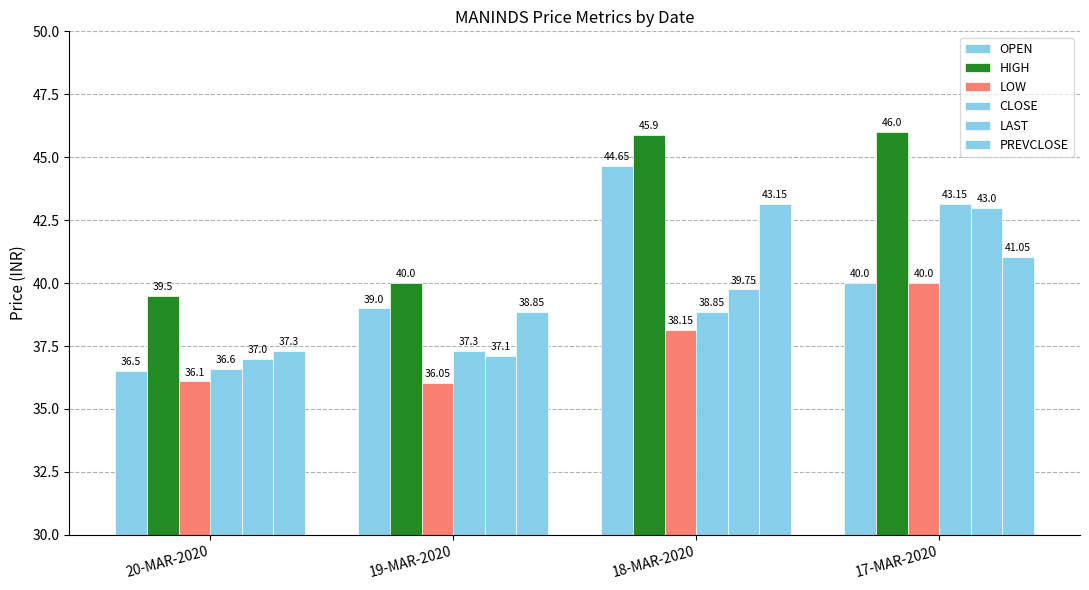

Which series has the largest total across all categories?

HIGH